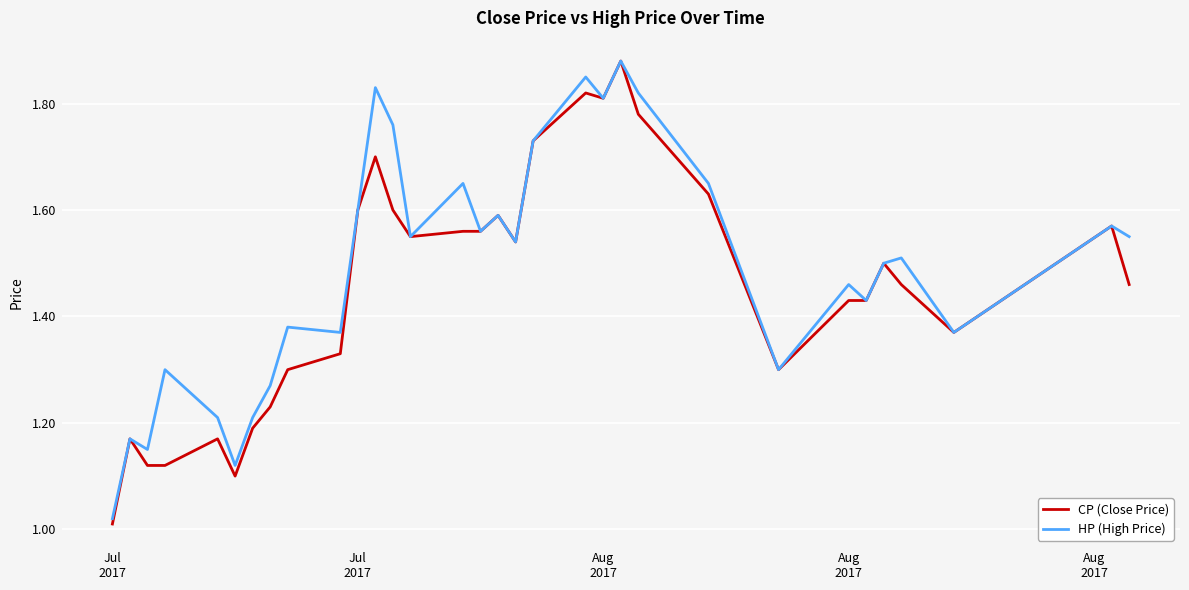

Which series has the largest range (max minus min)?

CP (Close Price)